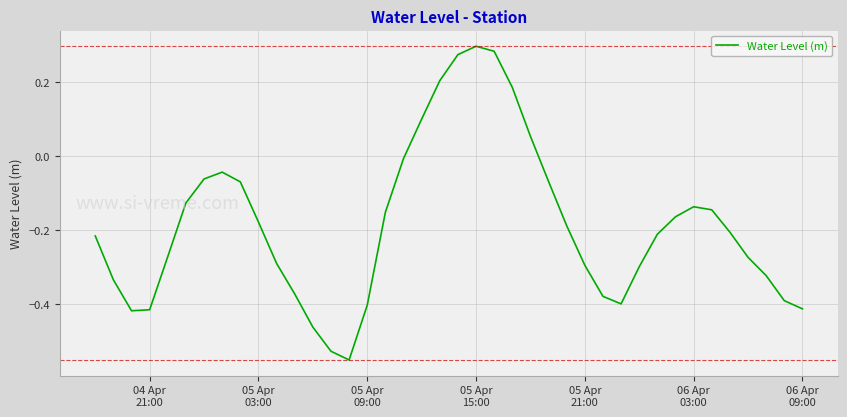

What is the difference between the maximum and minimum values?

0.8